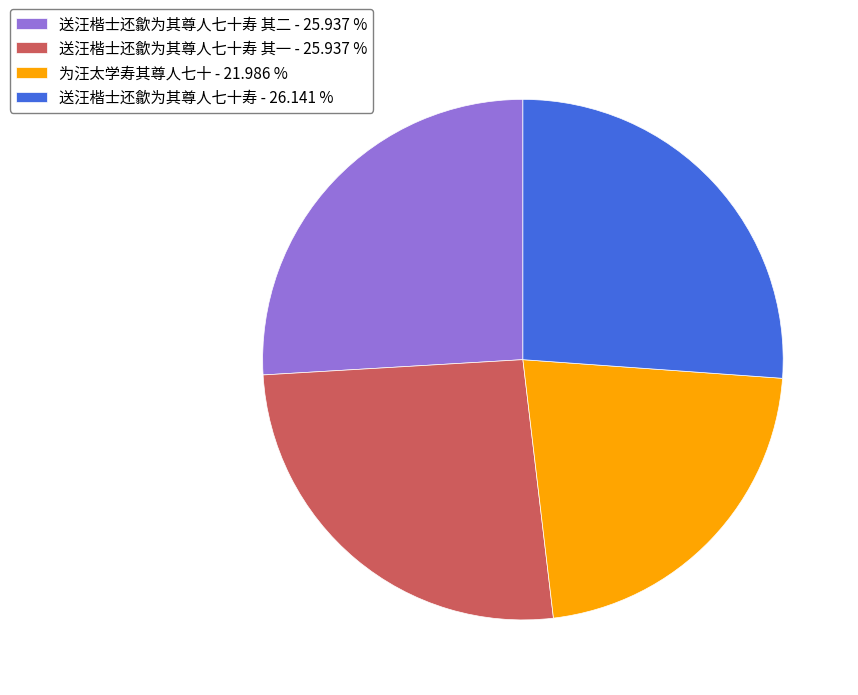

Approximately how many times larger is the value at 为汪太学寿其尊人七十 - 21.986 % compared to 送汪楷士还歙为其尊人七十寿 - 26.141 %?

0.8